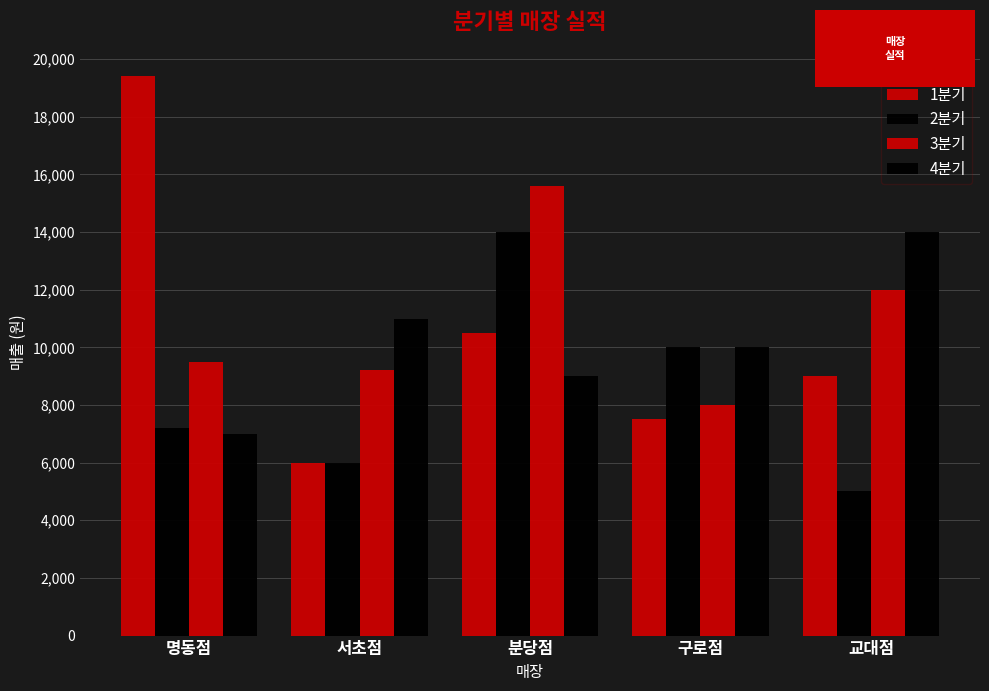

Count the number of categories in the chart.

5